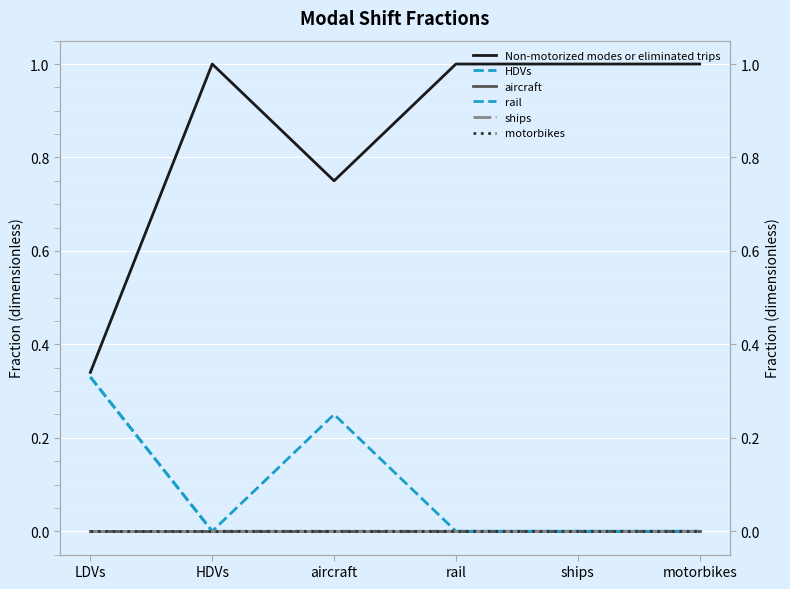

Count the number of categories in the chart.

6